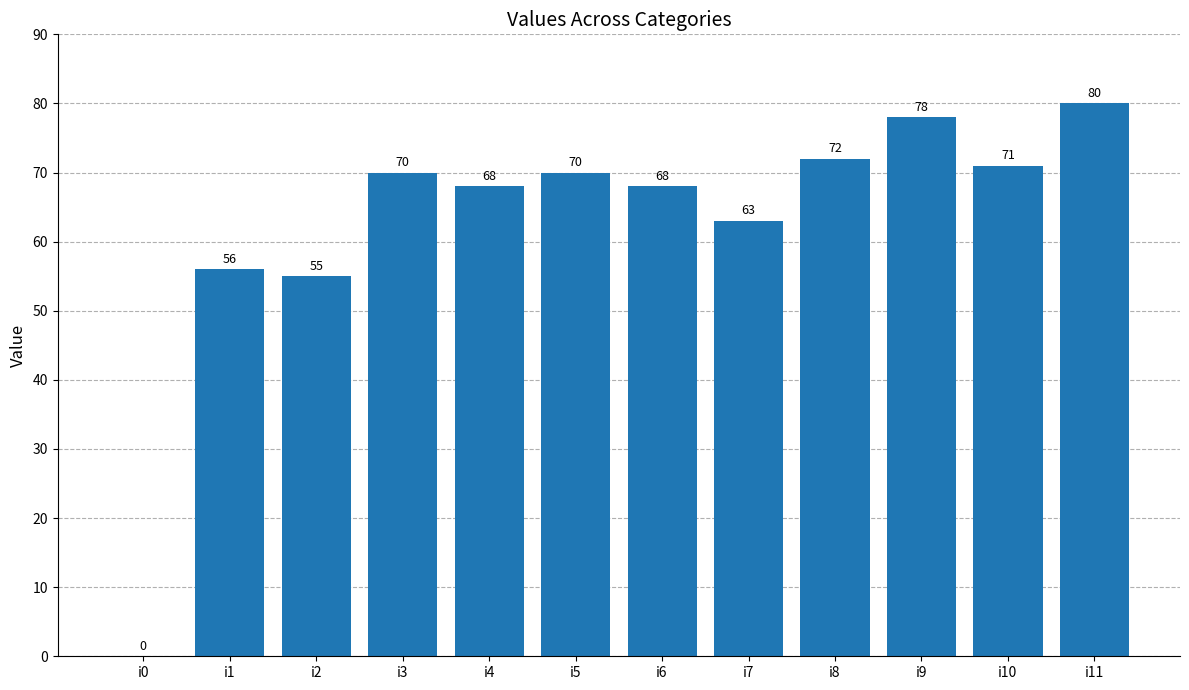

What is the change in value from i6 to i8?

+4